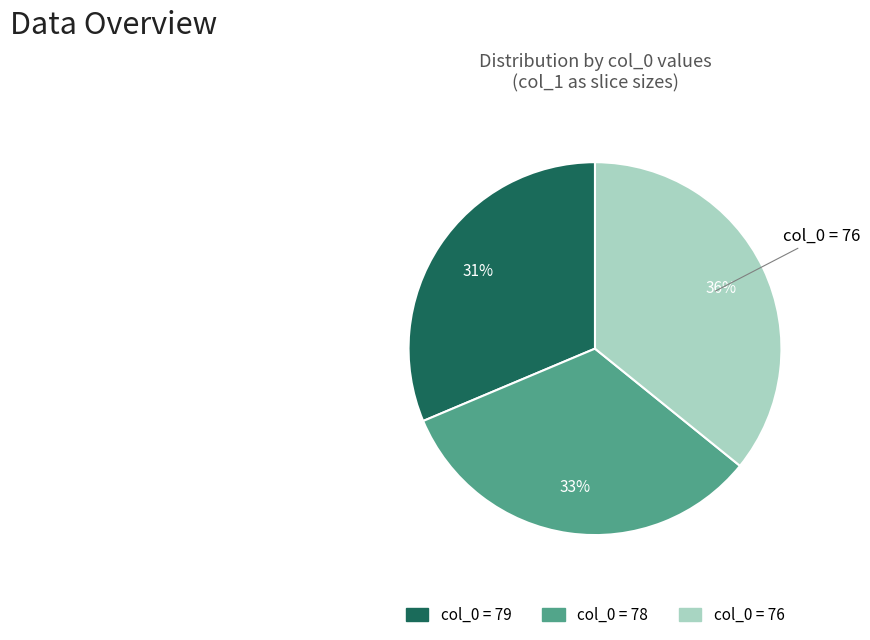

Is there any slice that represents more than half of the pie?

No